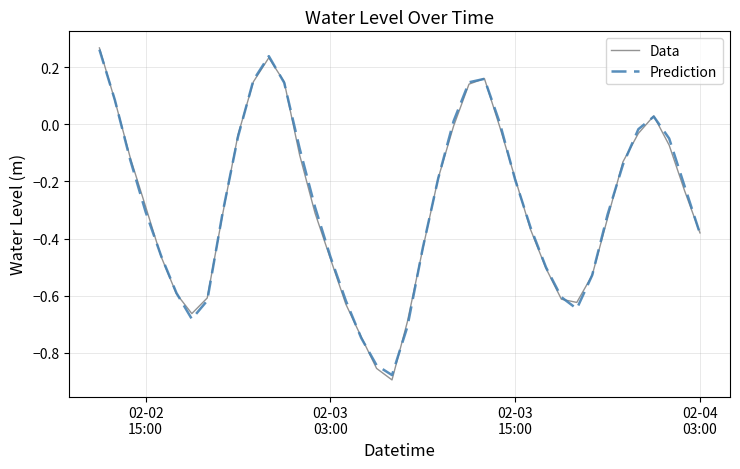

Which series has the widest spread of values?

Data